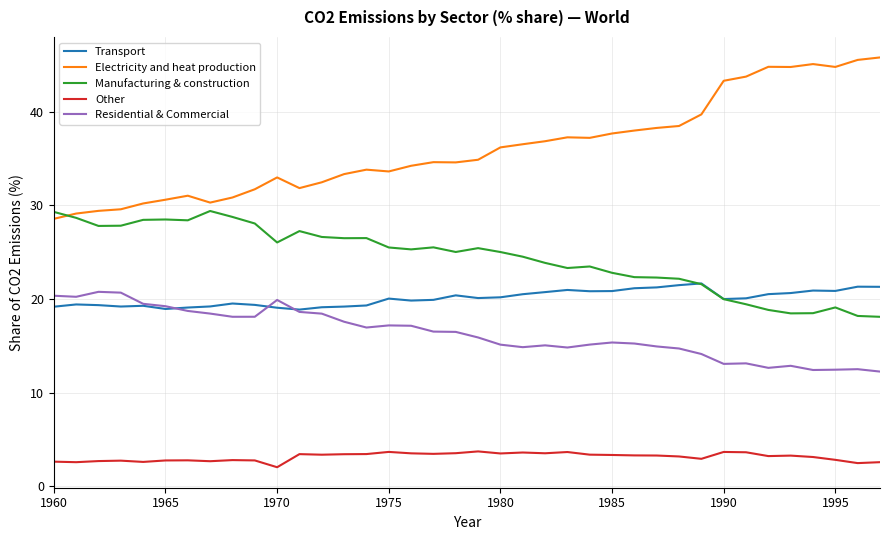

How many lines are shown in the chart?

5